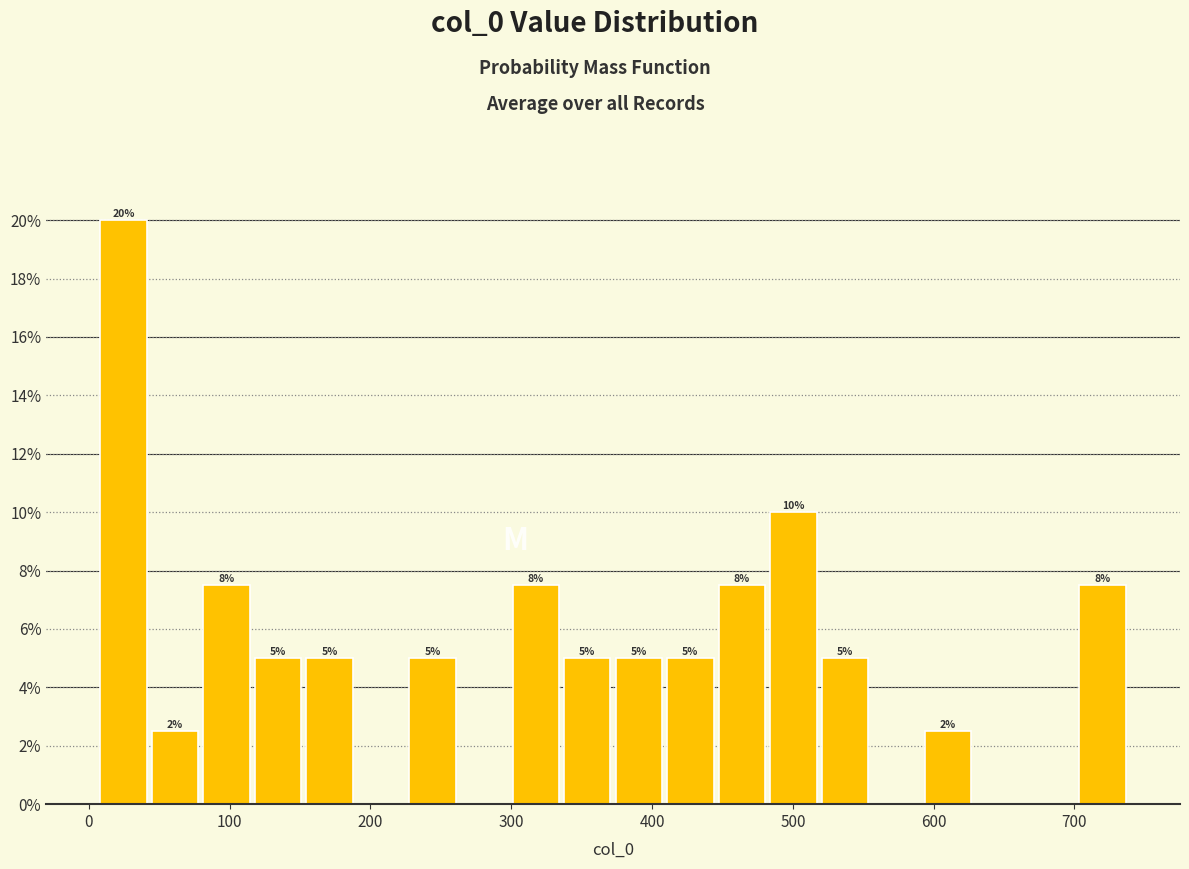

Around what value on the x-axis is the tallest bar? Give the approximate position of its centre, as read against the axis.

20